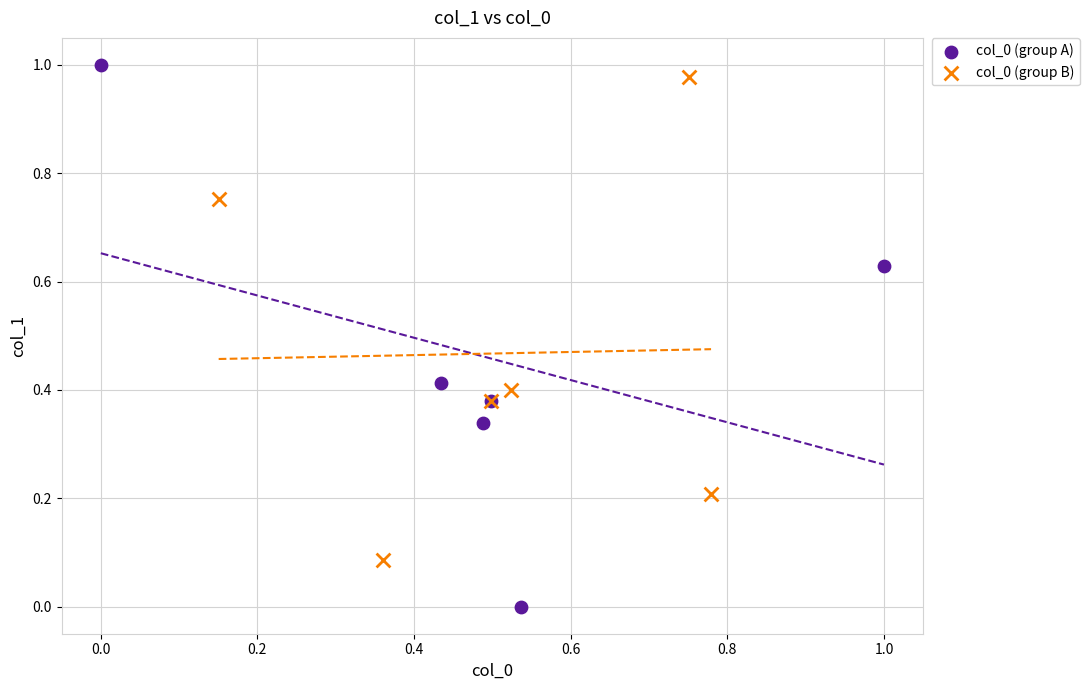

Which series has the widest spread of Y values?

col_0 (group A)